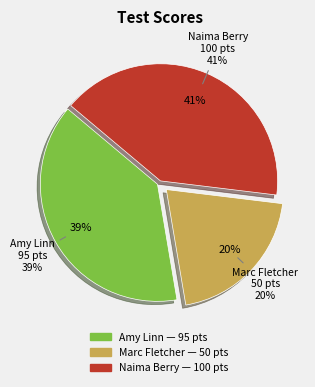

What is the ratio of the value at Marc Fletcher to the value at Naima Berry?

0.5